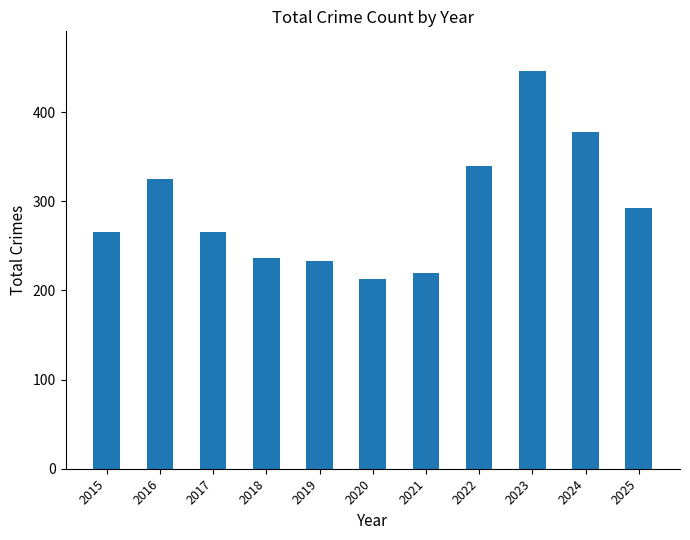

What is the value of the 3rd bar from the left?

266